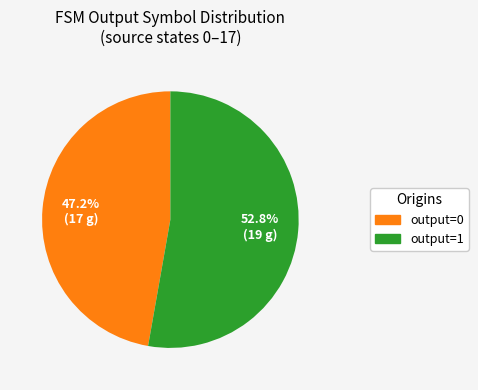

To the nearest percent, what is the average slice percentage?

50%